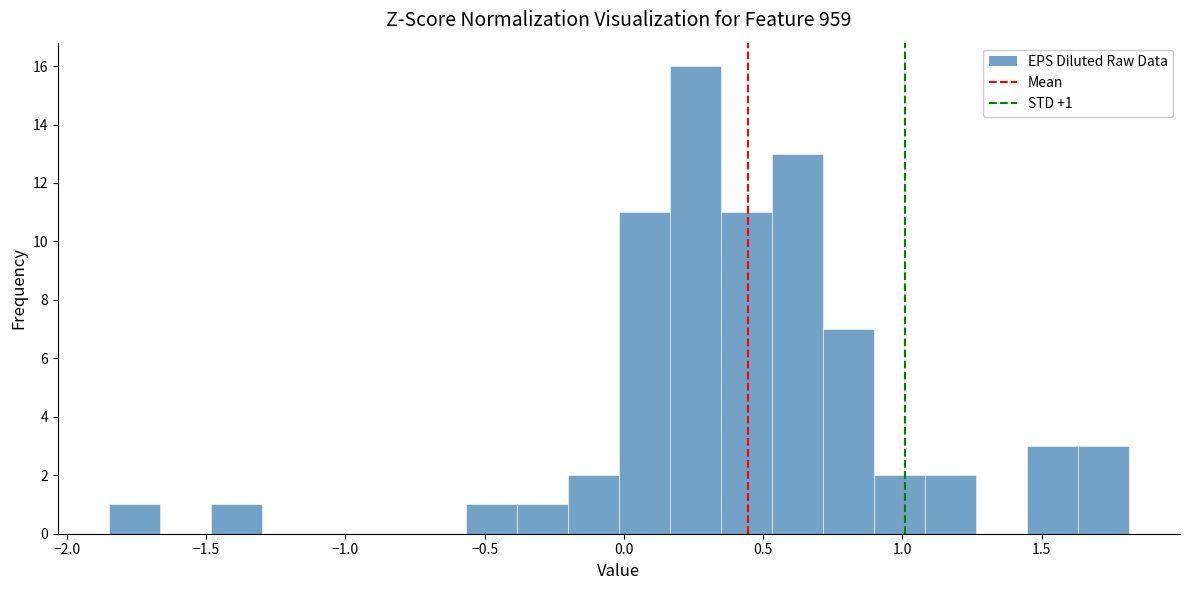

Read against the x-axis, roughly where is the centre of the tallest bar?

0.25